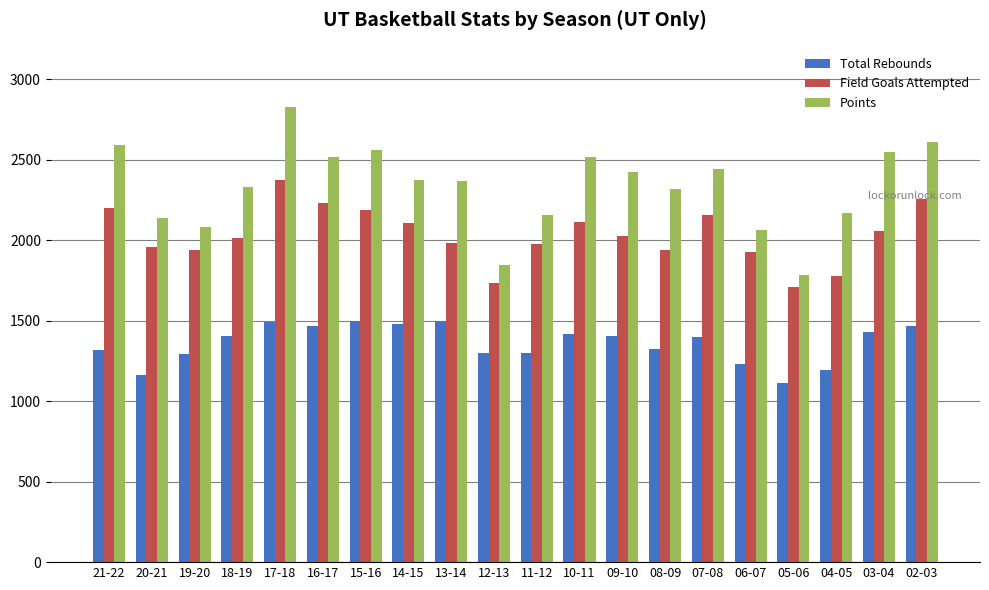

Which series changed the most between 16-17 and 11-12?

Points